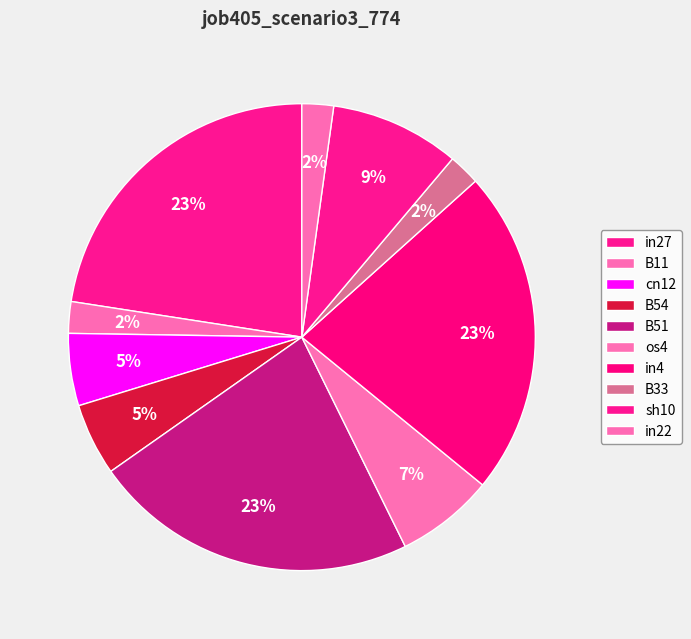

How many slices are in this pie chart?

10